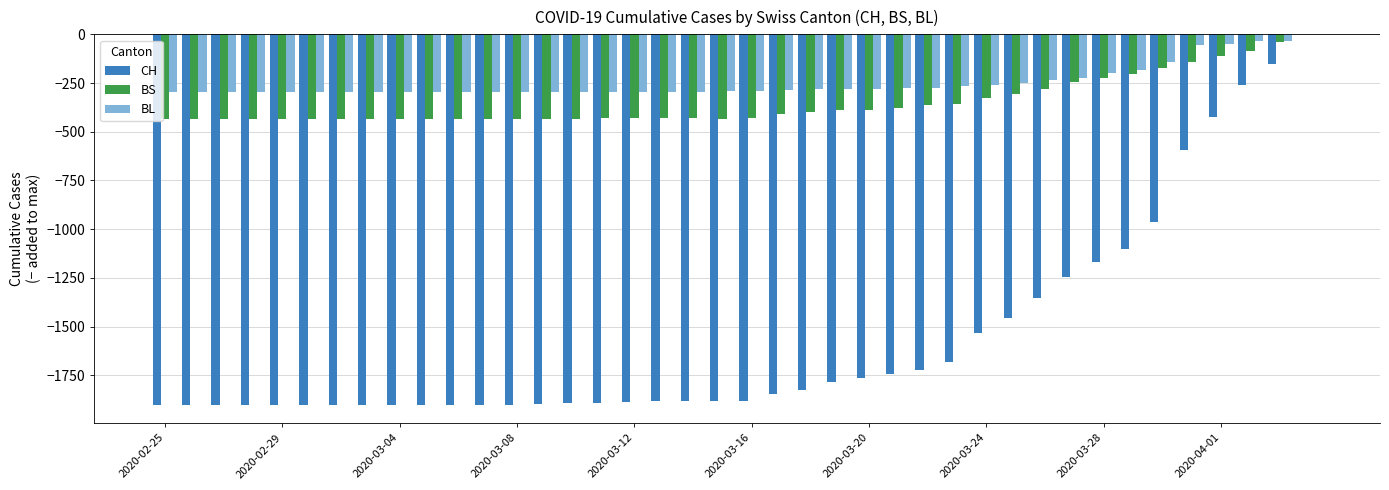

What is the sum of all CH values?

-62419